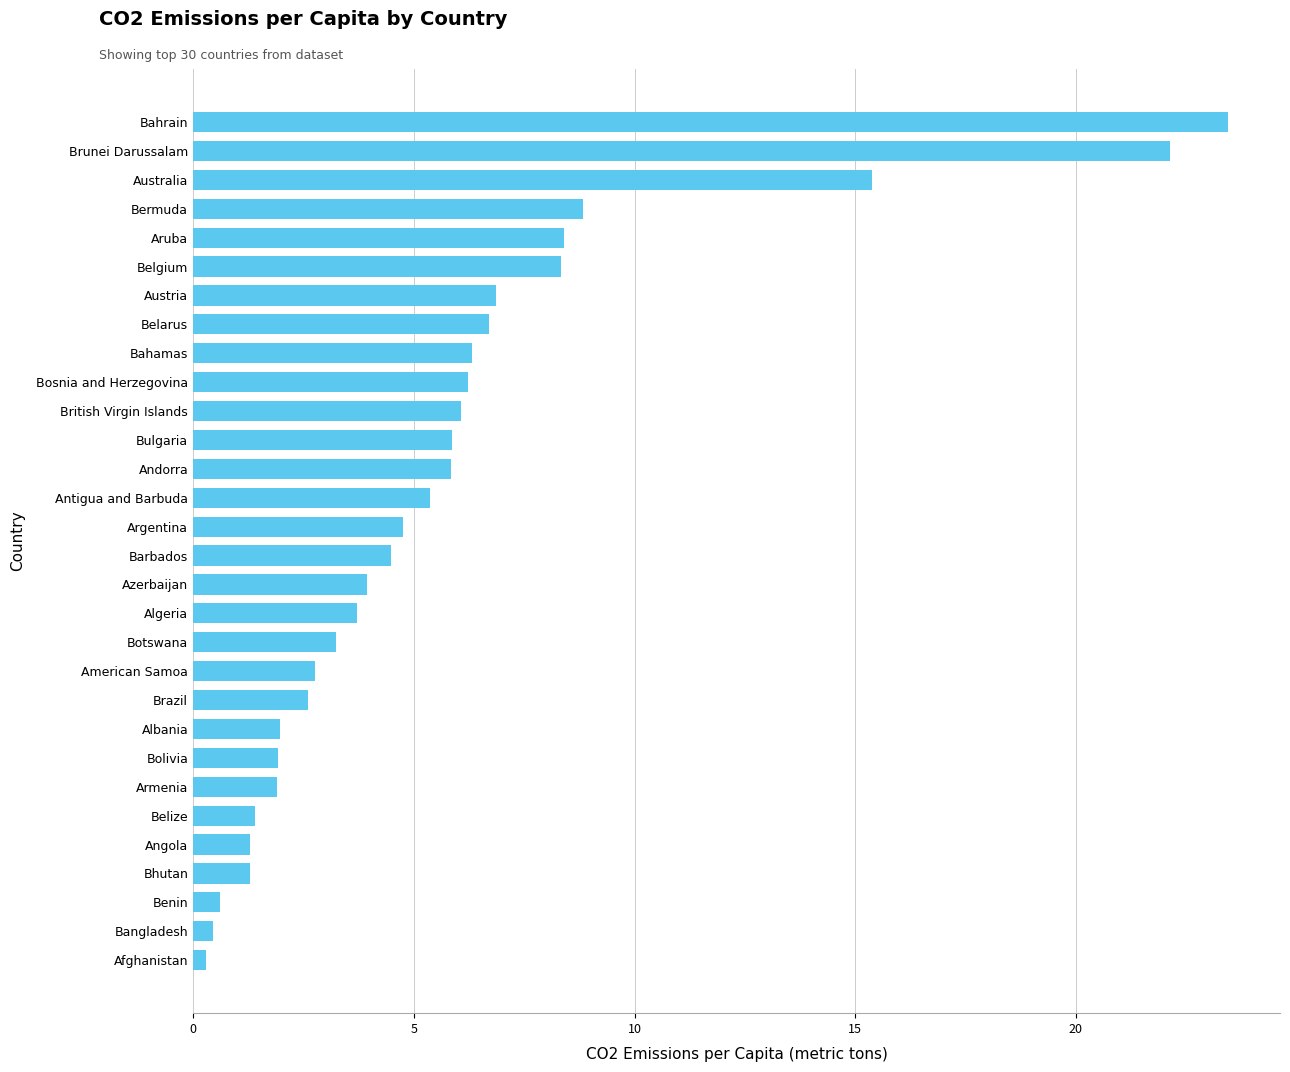

Approximately how many times larger is the value at Australia compared to Bhutan?

11.9